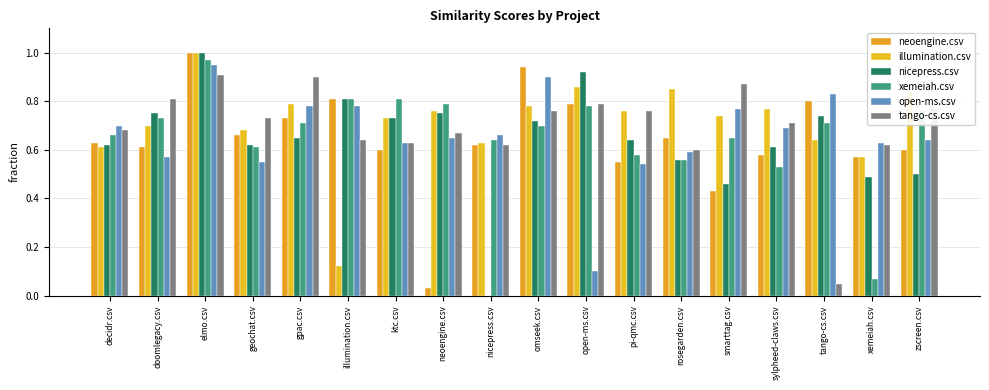

Which series has the largest range (max minus min)?

nicepress.csv